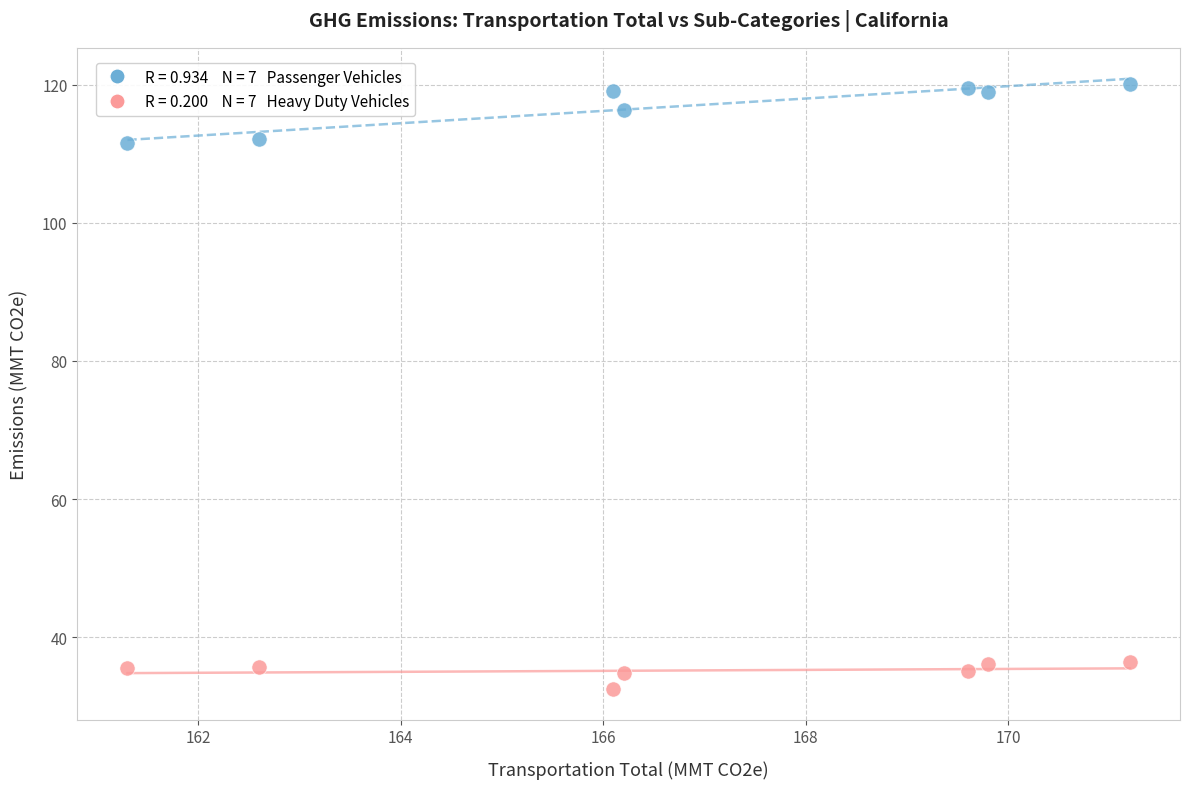

Across all data points, what is the range of Y values (max minus min)?

87.6